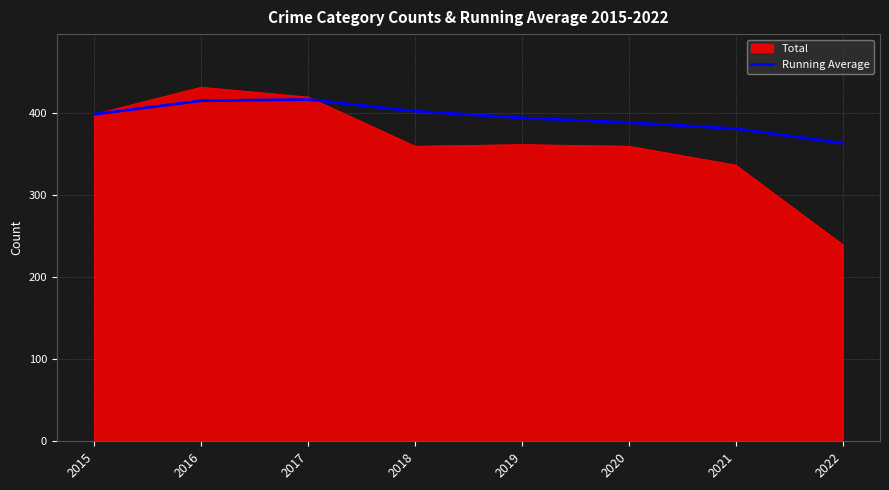

How many lines are shown in the chart?

2